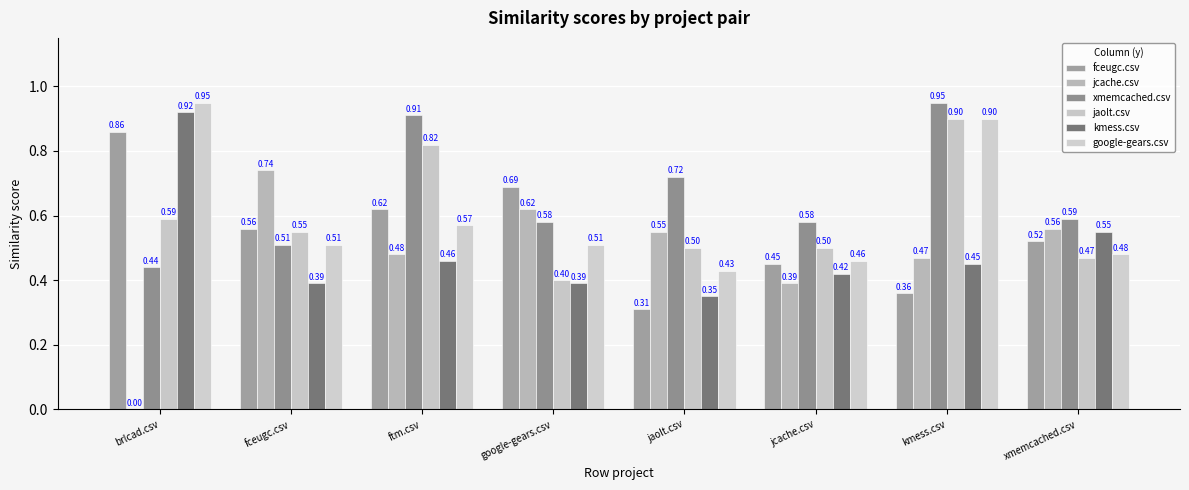

Where is jcache.csv nearest to the value 0?

brlcad.csv